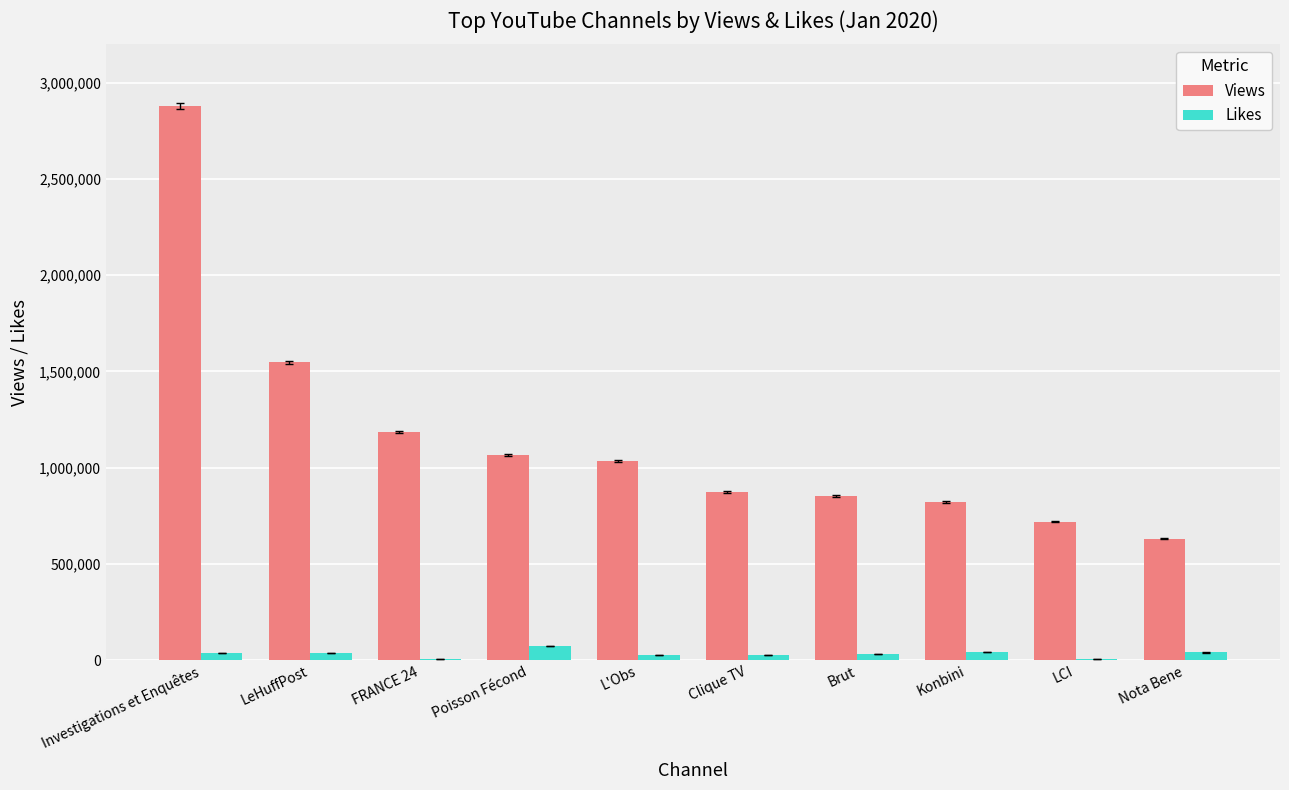

Between LeHuffPost and Poisson Fécond, which series saw the biggest shift?

Views